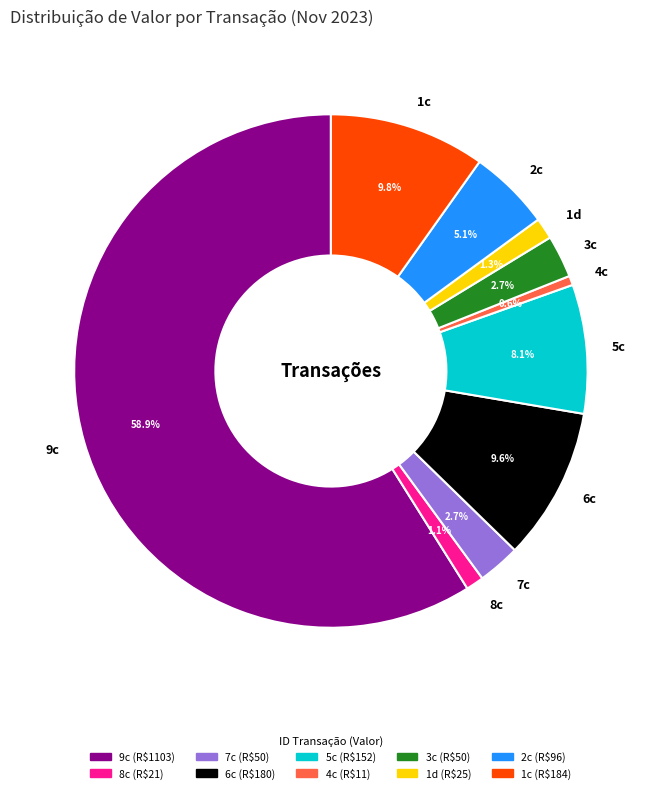

To the nearest percent, what is the difference between the largest and smallest slice percentages?

58%